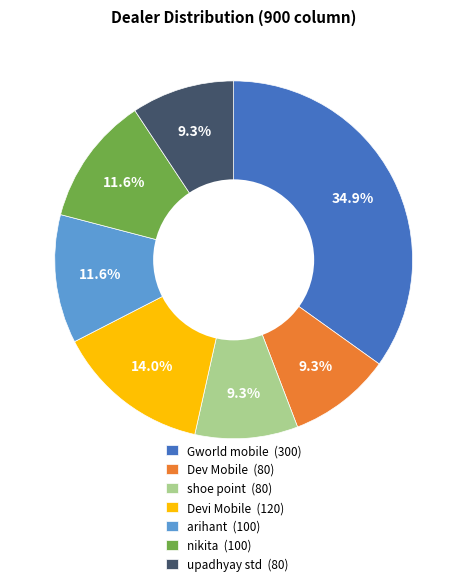

True or false: nikita accounts for 24% of the total.

False